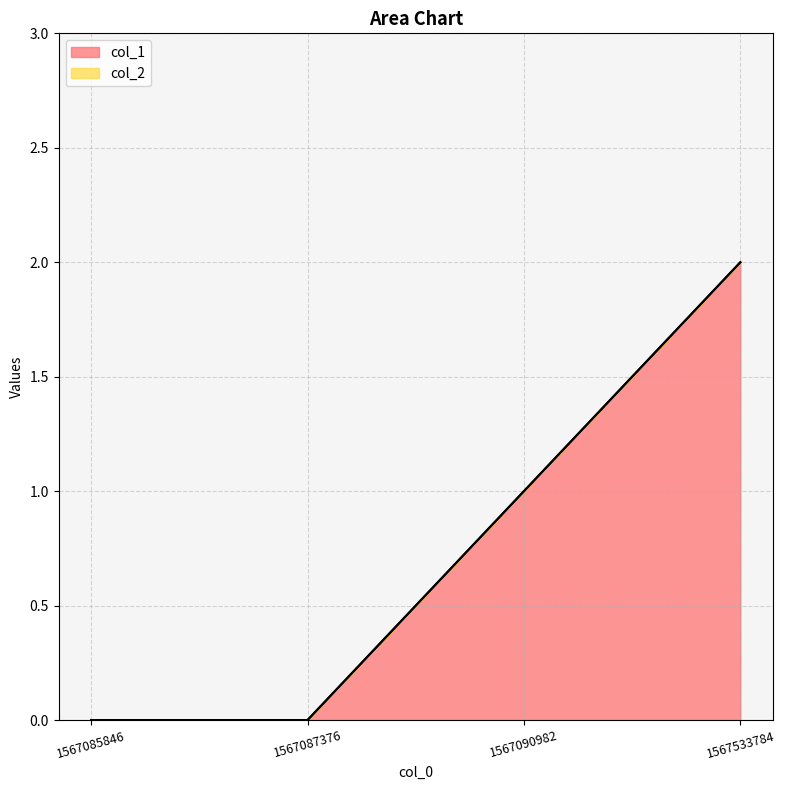

Read the value at 1567090982.

1